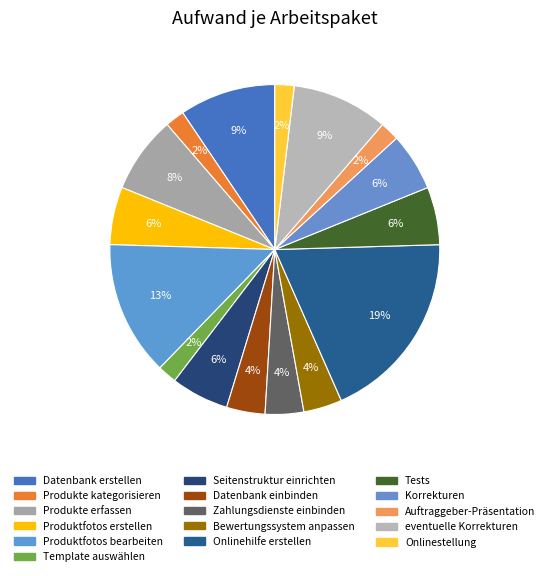

To the nearest percent, what is the average slice percentage?

6%